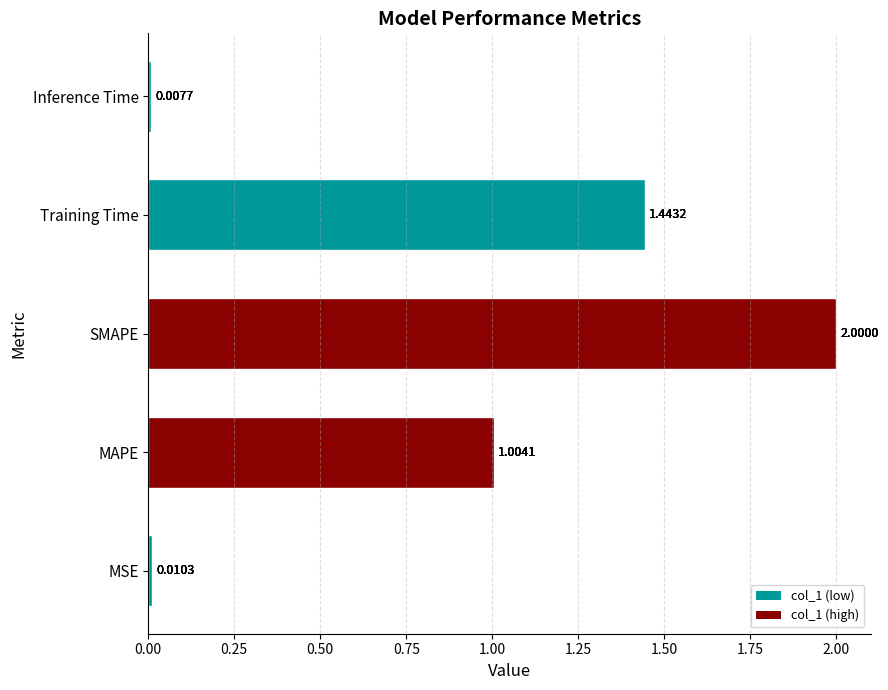

Rank the categories by value from lowest to highest.

Inference Time, MSE, MAPE, Training Time, SMAPE